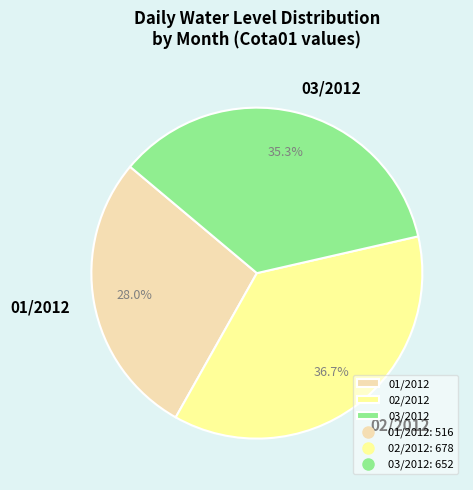

Does any single category account for the majority?

No